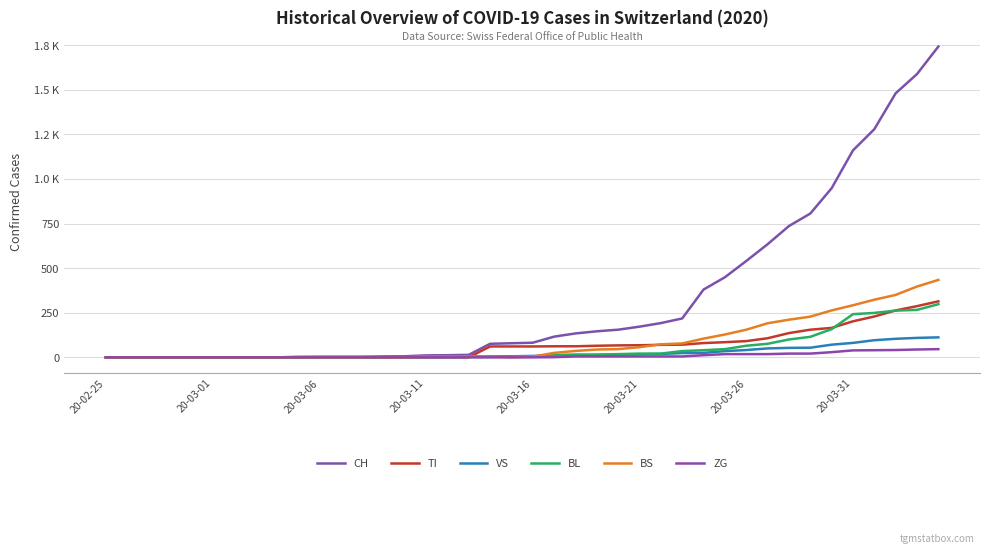

Does the chart have visible grid lines?

Yes